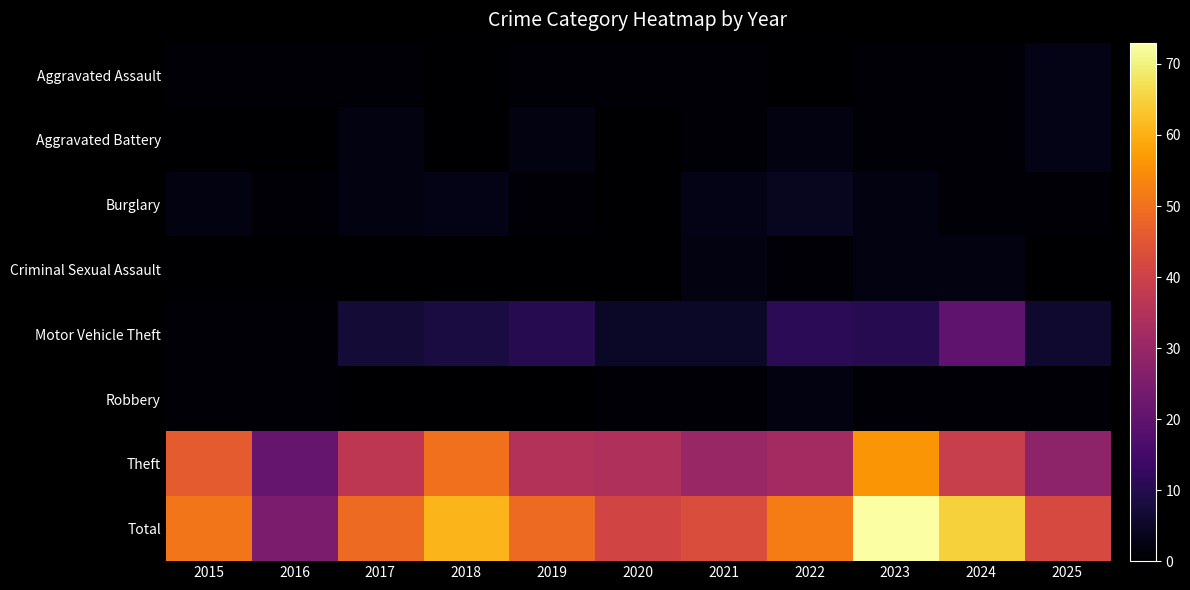

Between 2015 and 2021, which is larger?

2015